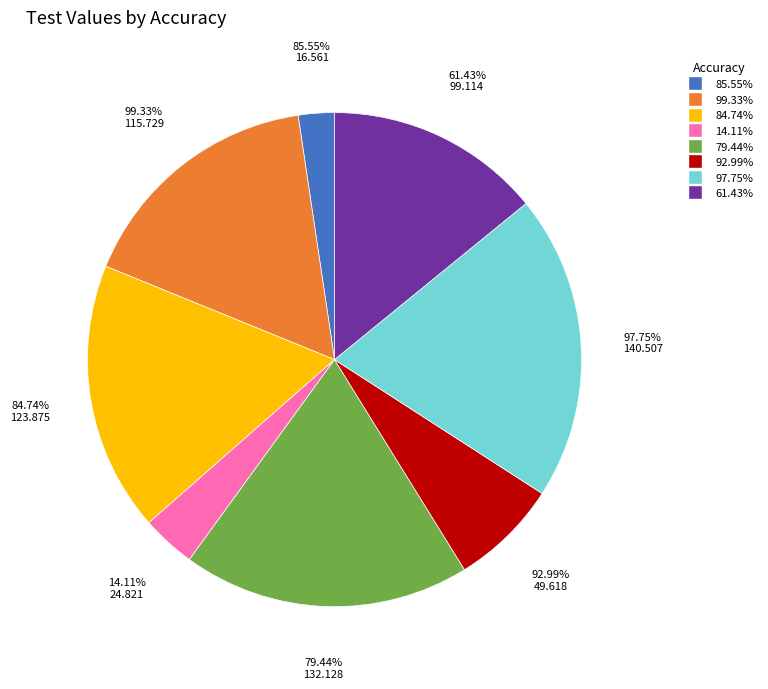

Does 79.44% account for over 50% of the chart?

No